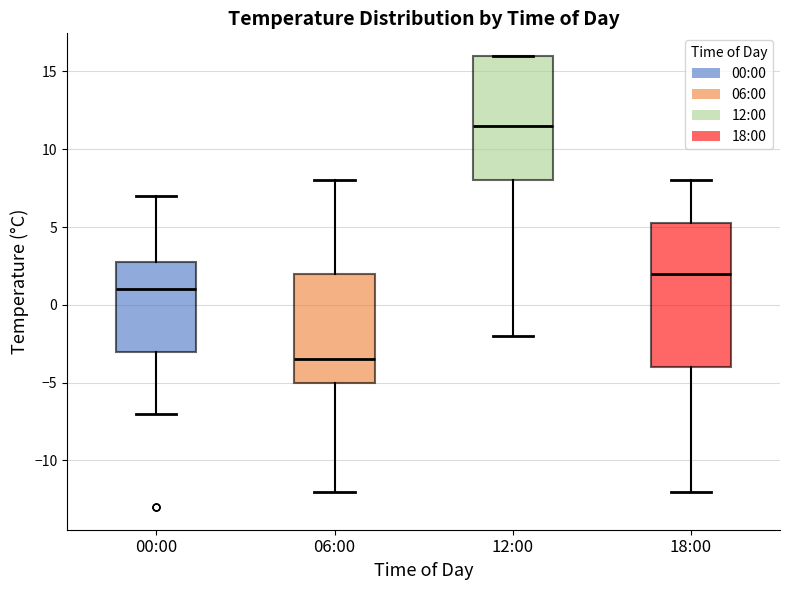

Which box has the highest median line?

12:00